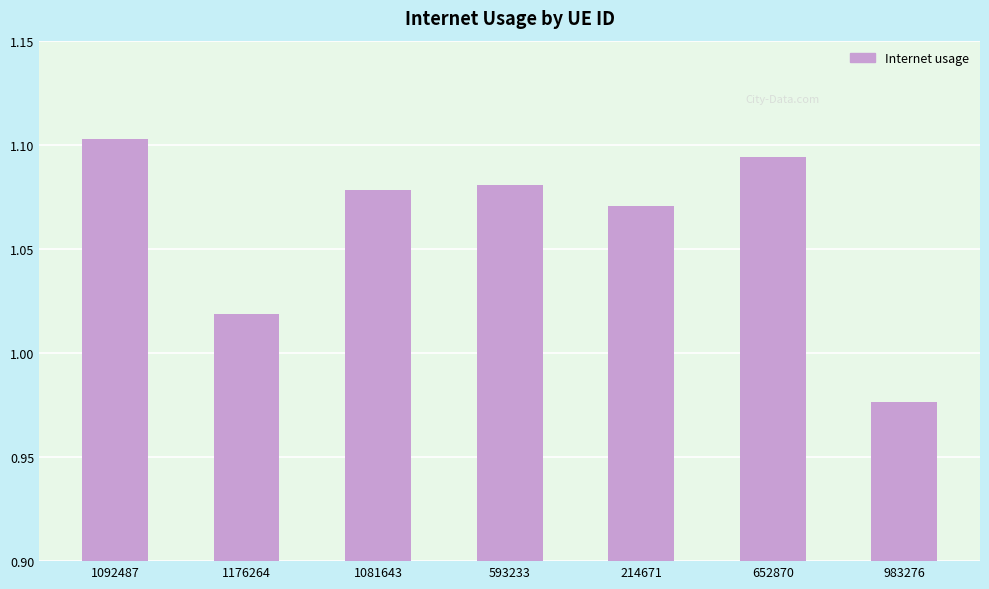

What is the sum of the values at 1081643 and 593233?

2.2